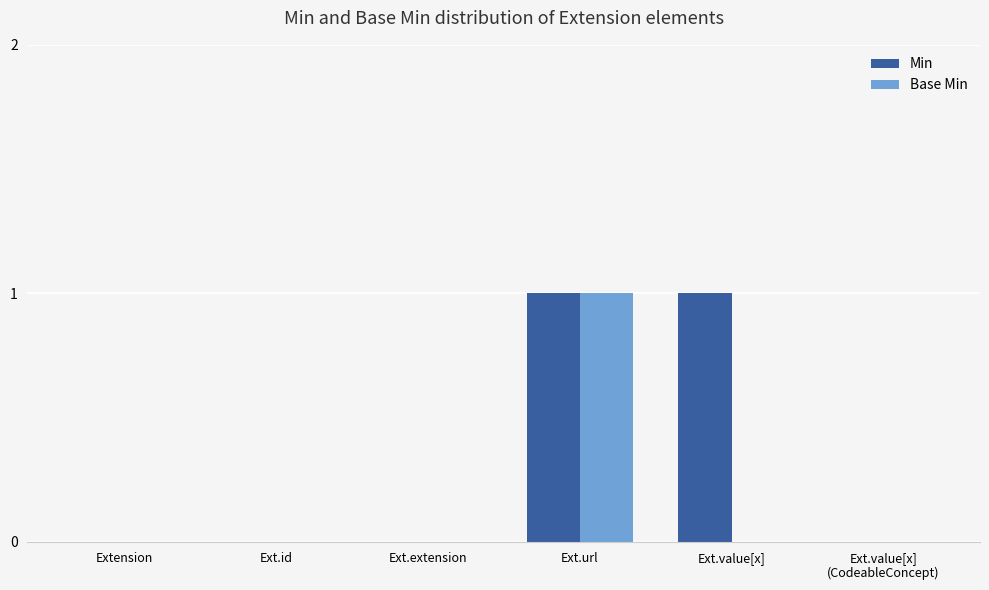

Reading left to right, transcribe all the data shown in this chart.

Min: 0	0	0	1	1	0
Base Min: 0	0	0	1	0	0